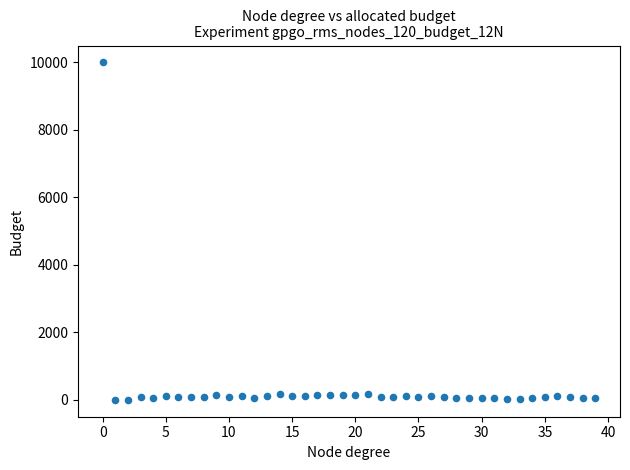

What is the range of Y values (max minus min)?

10000